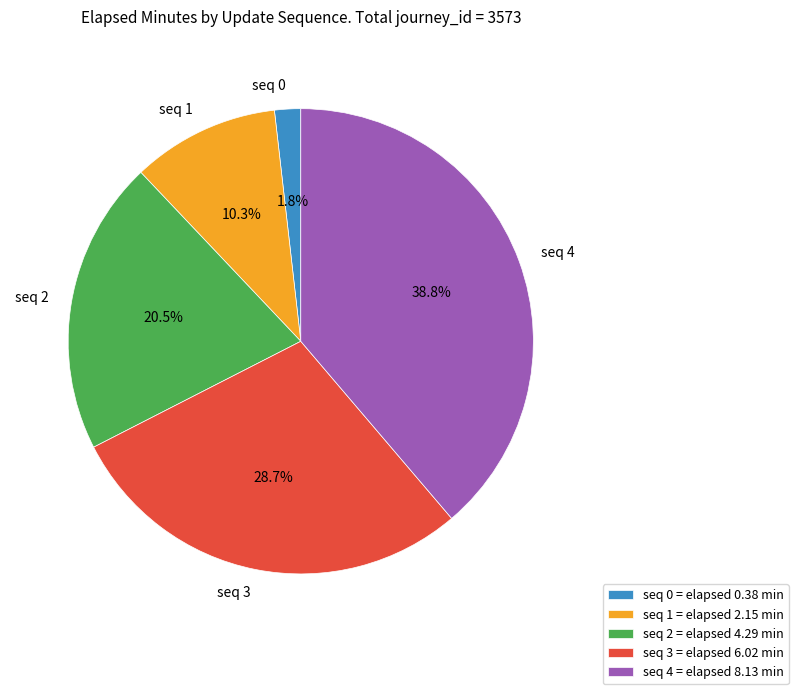

Does seq 2 account for over 50% of the chart?

No